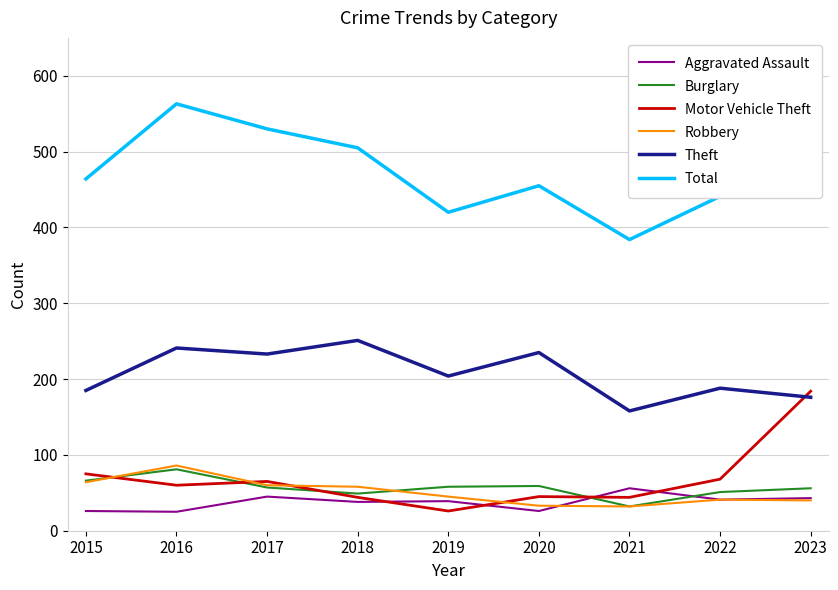

True or false: Burglary and Aggravated Assault cross at least once.

True